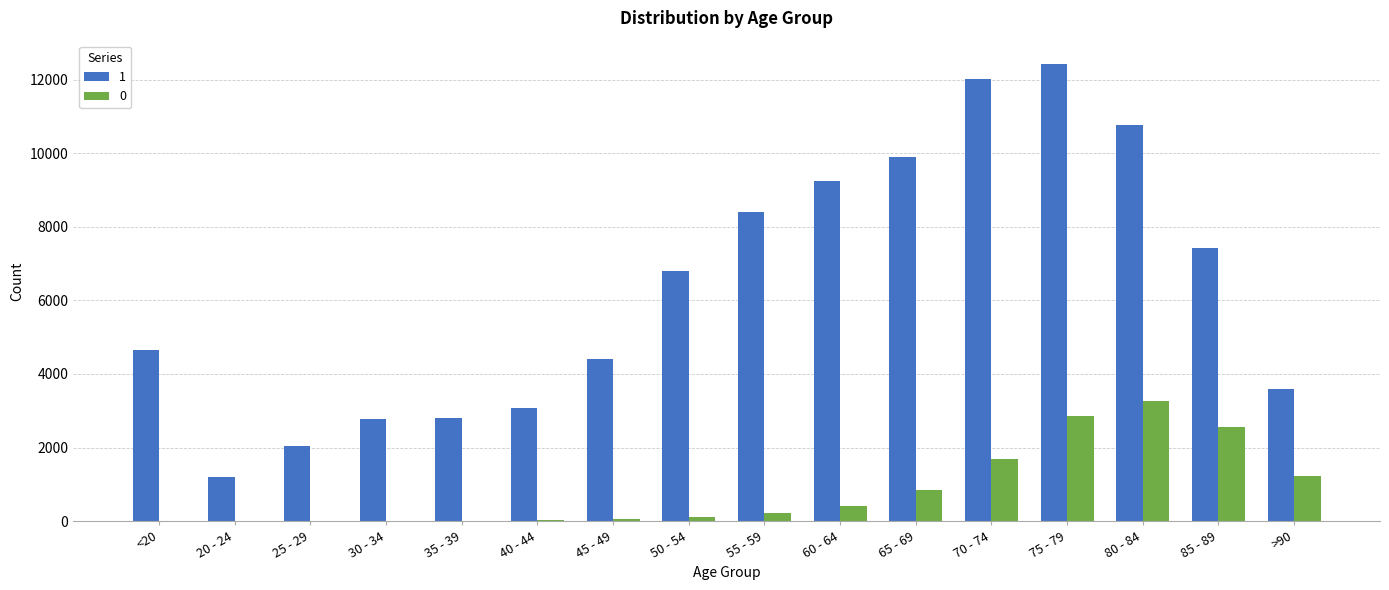

What is the maximum value shown in the chart?

12434